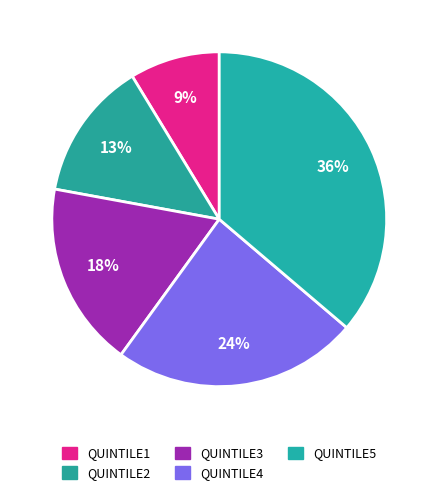

To the nearest percent, what is the difference between the QUINTILE2 and QUINTILE5 slice percentages?

23%